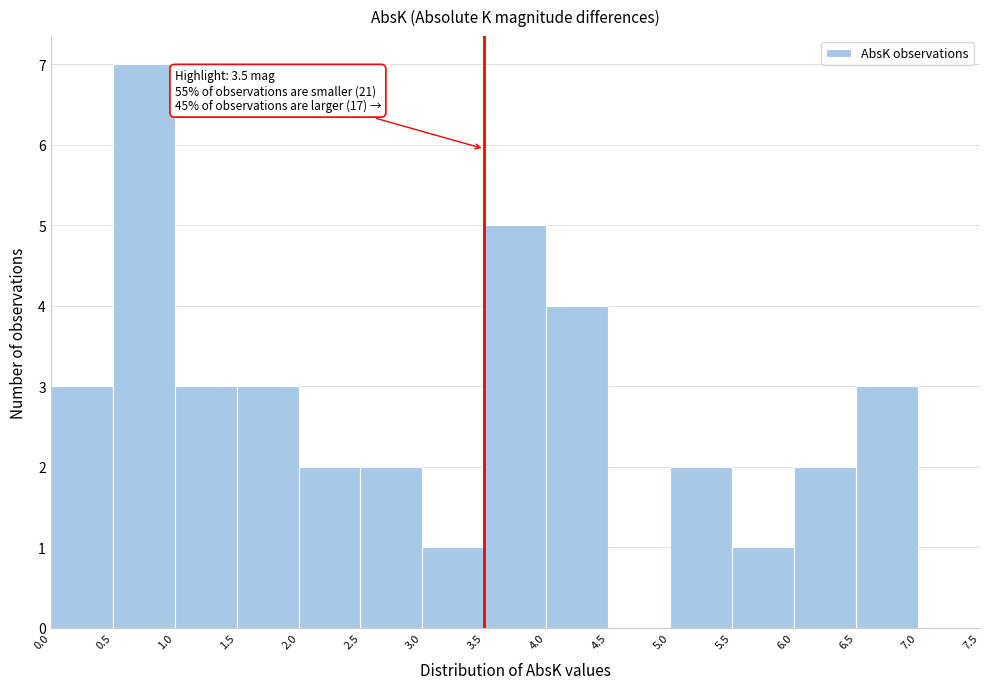

Which range on the x-axis has the tallest bar?

0.5 to 1.0